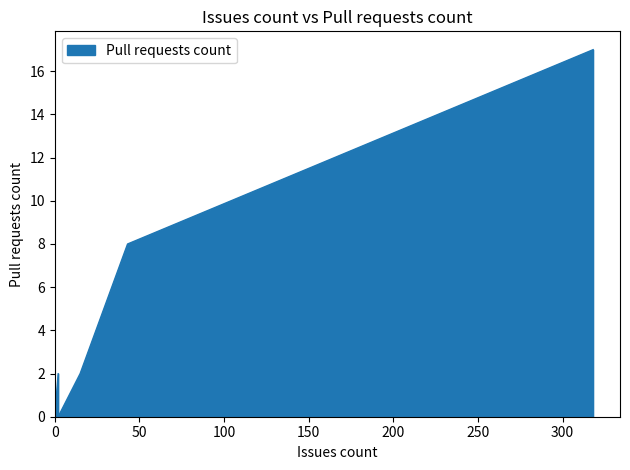

At which label is the value closest to 8?

43